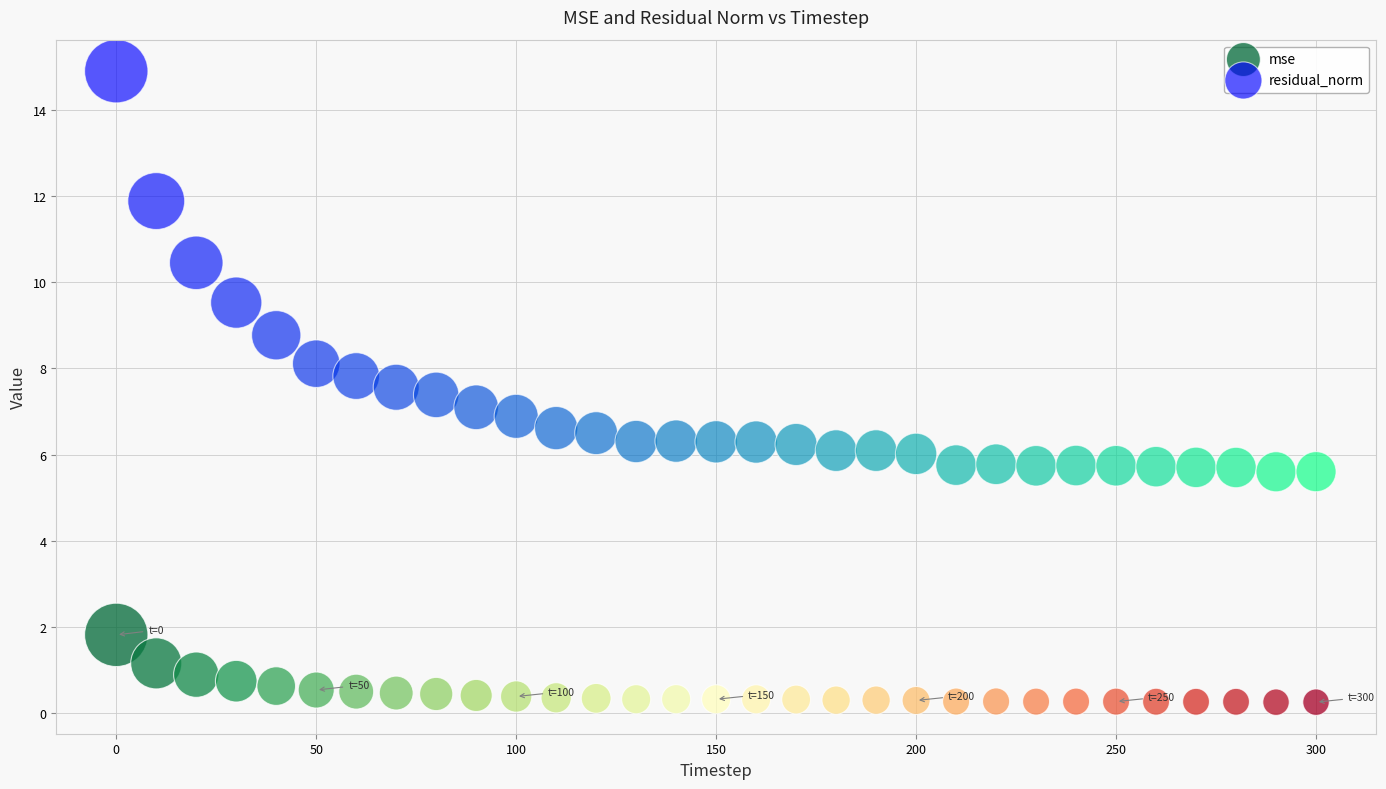

What is the X range (max minus min) for the scatter plot?

300.0